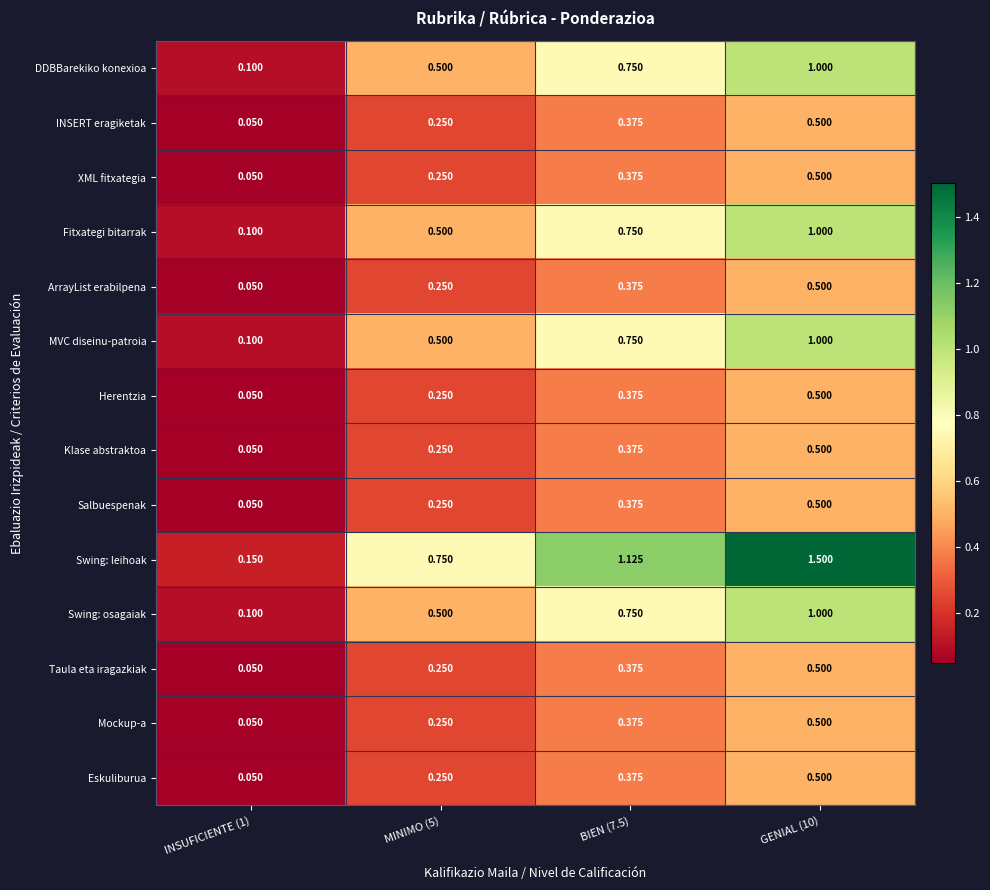

Between INSUFICIENTE (1) and BIEN (7.5), which series saw the biggest shift?

Swing: leihoak